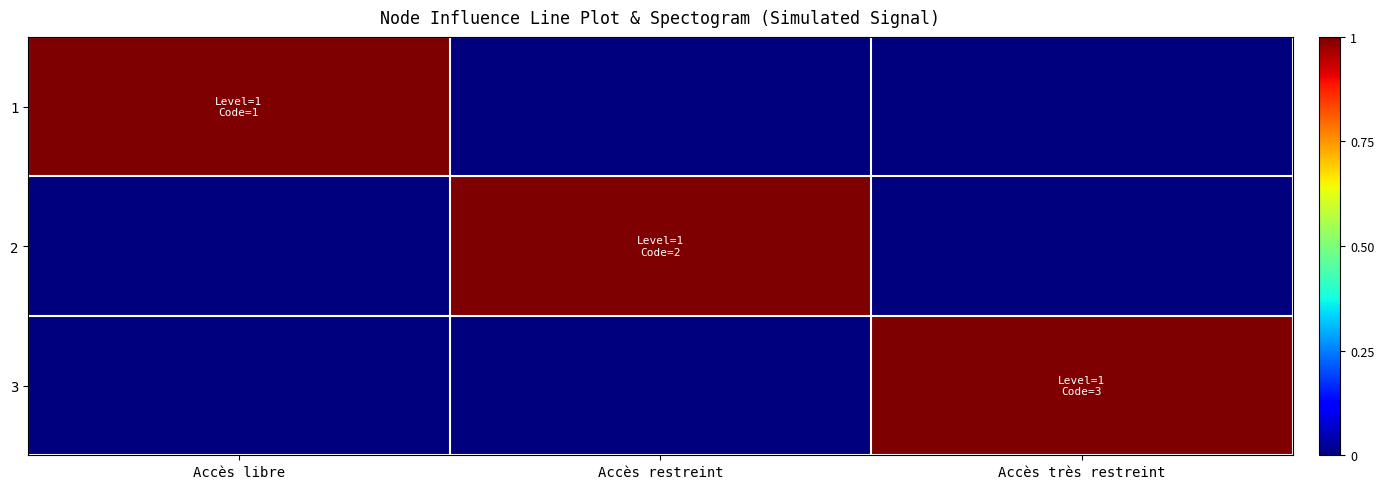

List the series in order of their peak value, highest first.

1, 2, 3